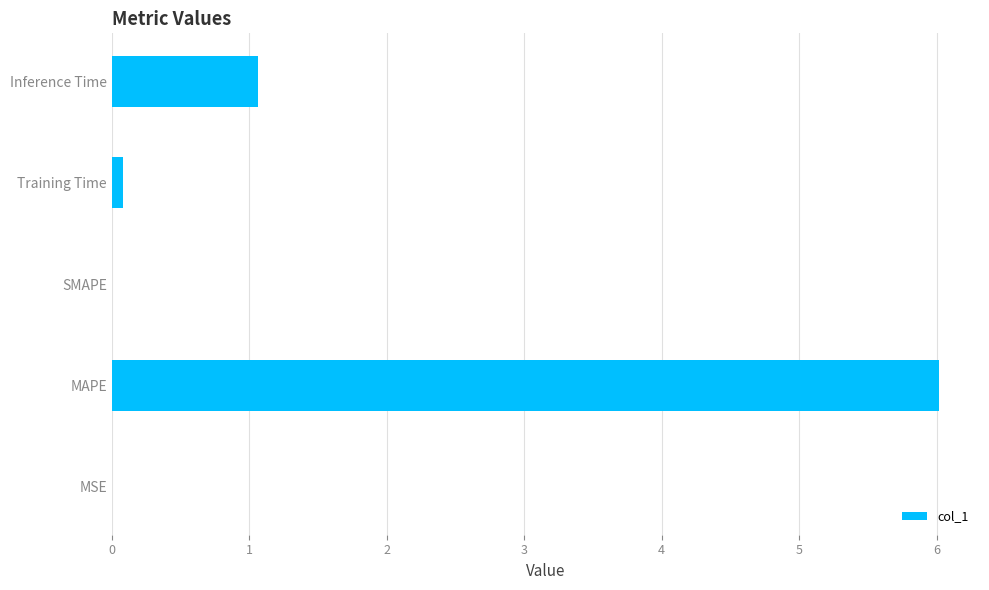

The value at SMAPE is 0.0. True or false?

True